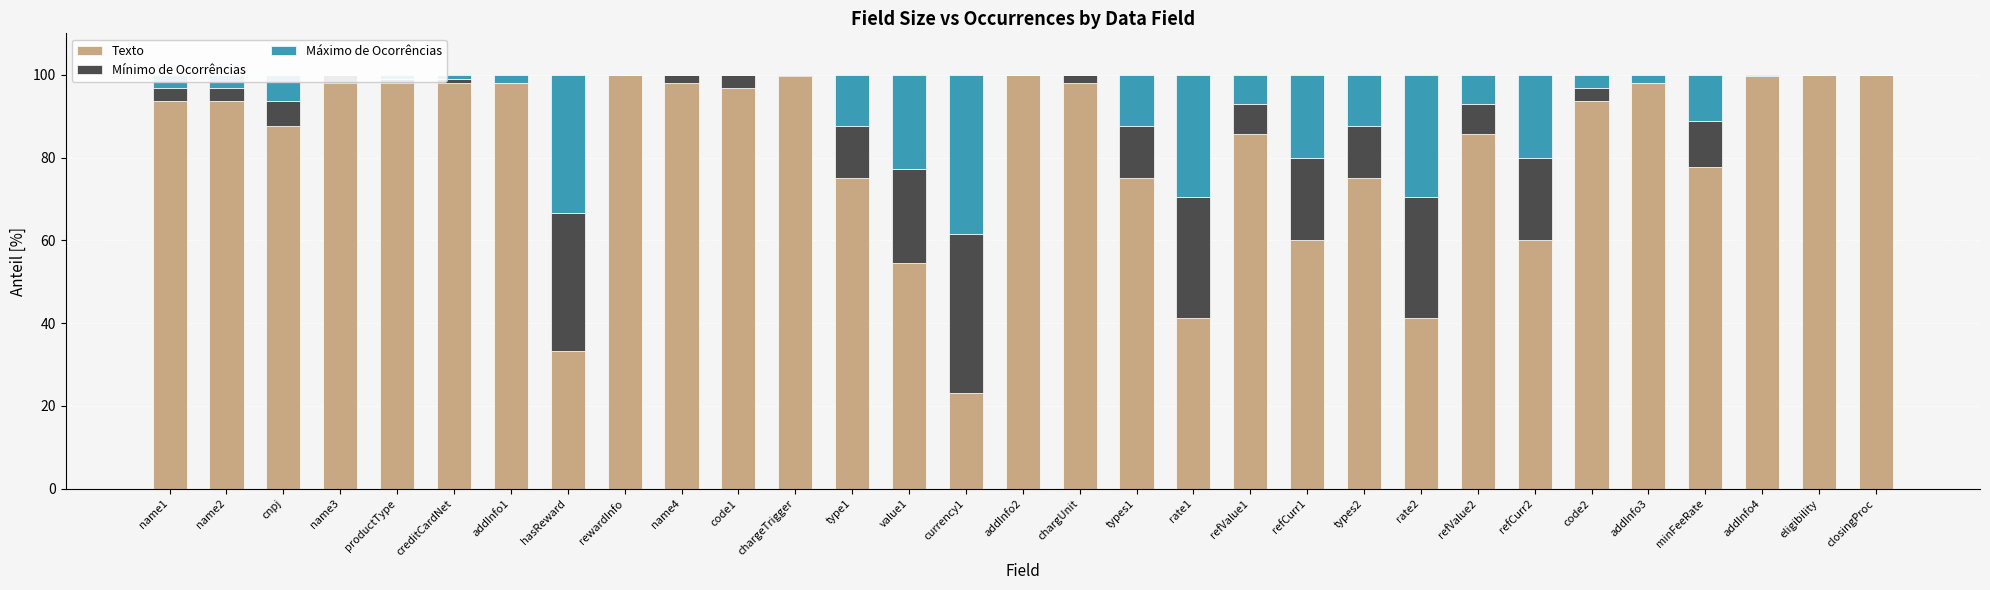

Does the chart contain any negative values?

No